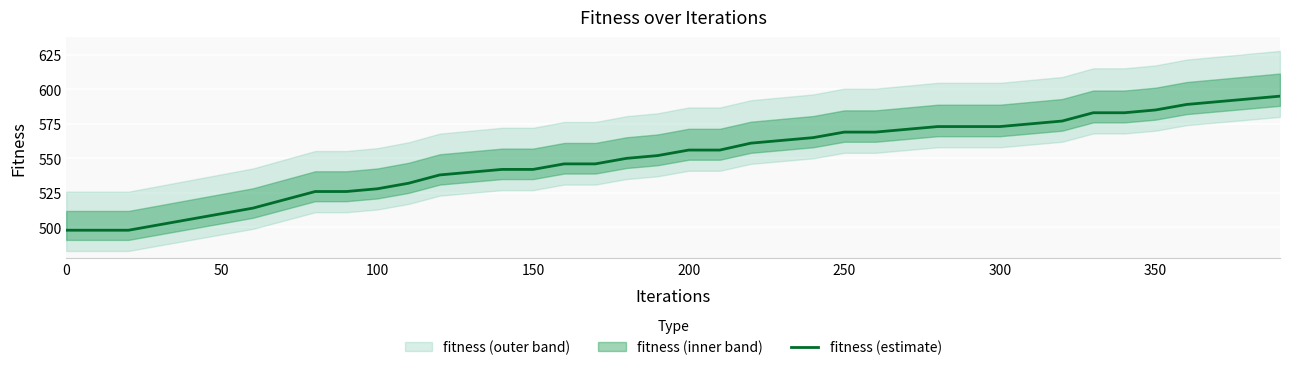

What is the sum of all values?

22014